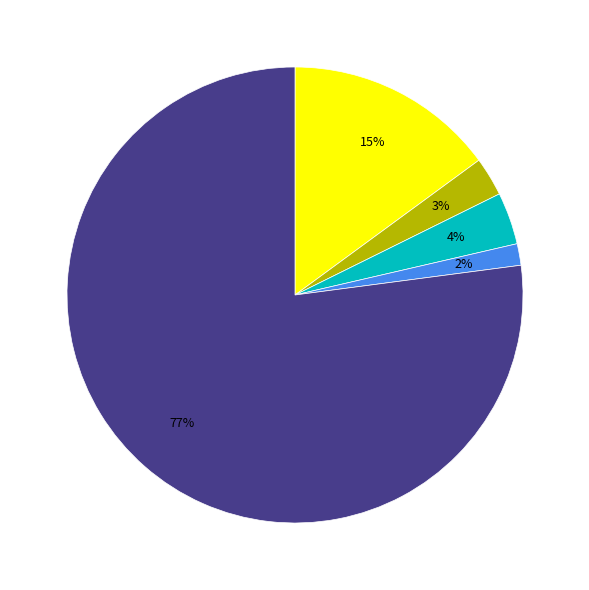

To the nearest percent, what is the average slice percentage?

20%